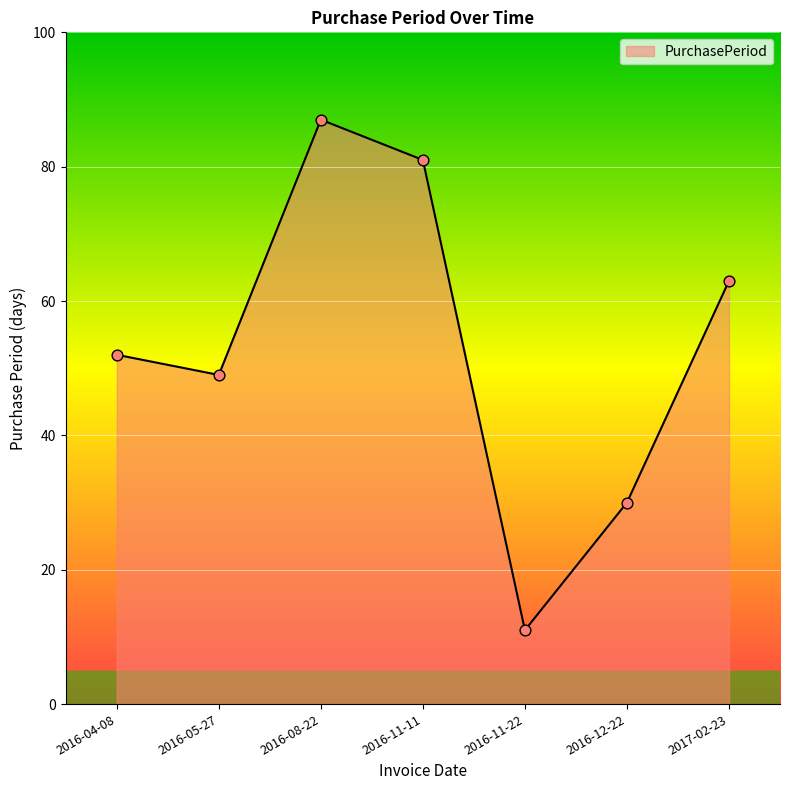

Between 2016-08-22 and 2017-02-23, which is larger?

2016-08-22